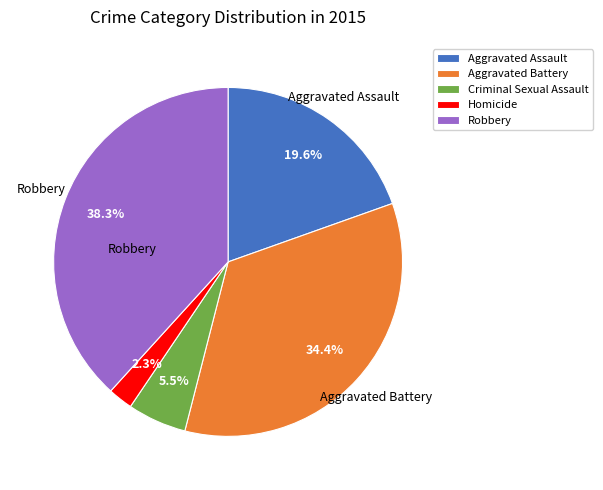

How many slices are in this pie chart?

5